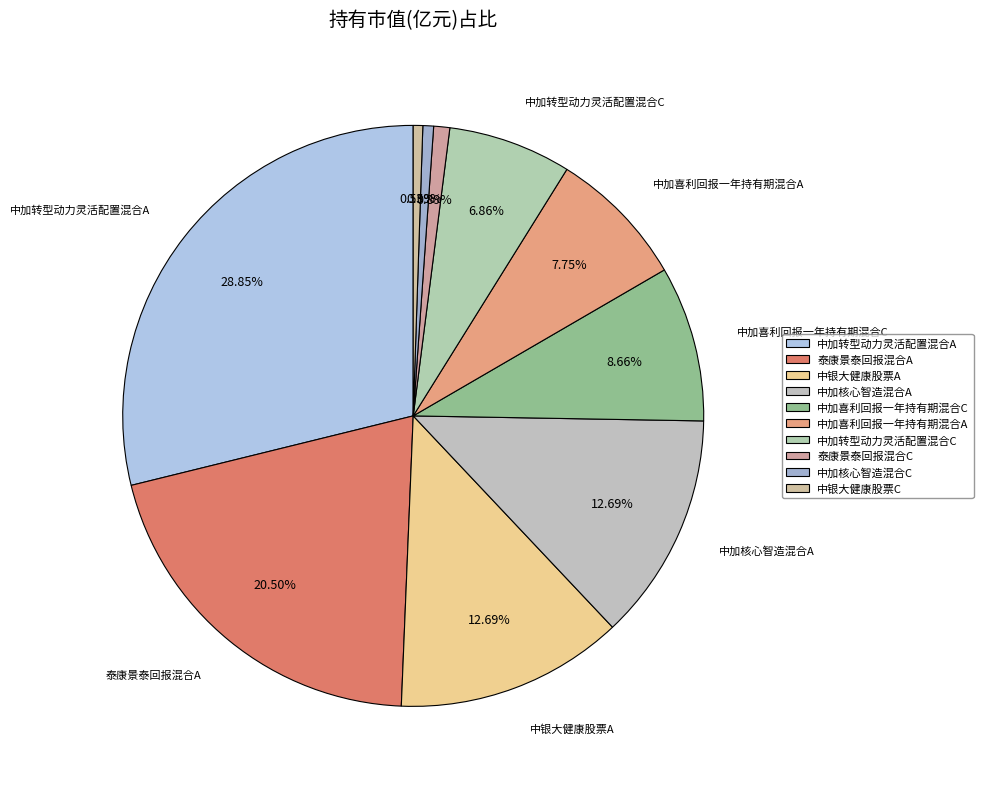

Is the sum of 泰康景泰回报混合C and 中银大健康股票C greater than half?

No